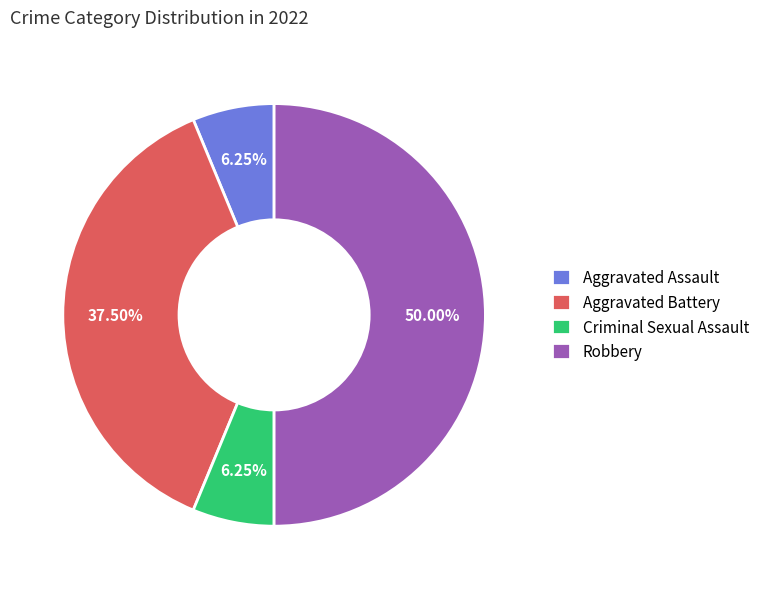

To the nearest percent, what is the average slice percentage?

25%